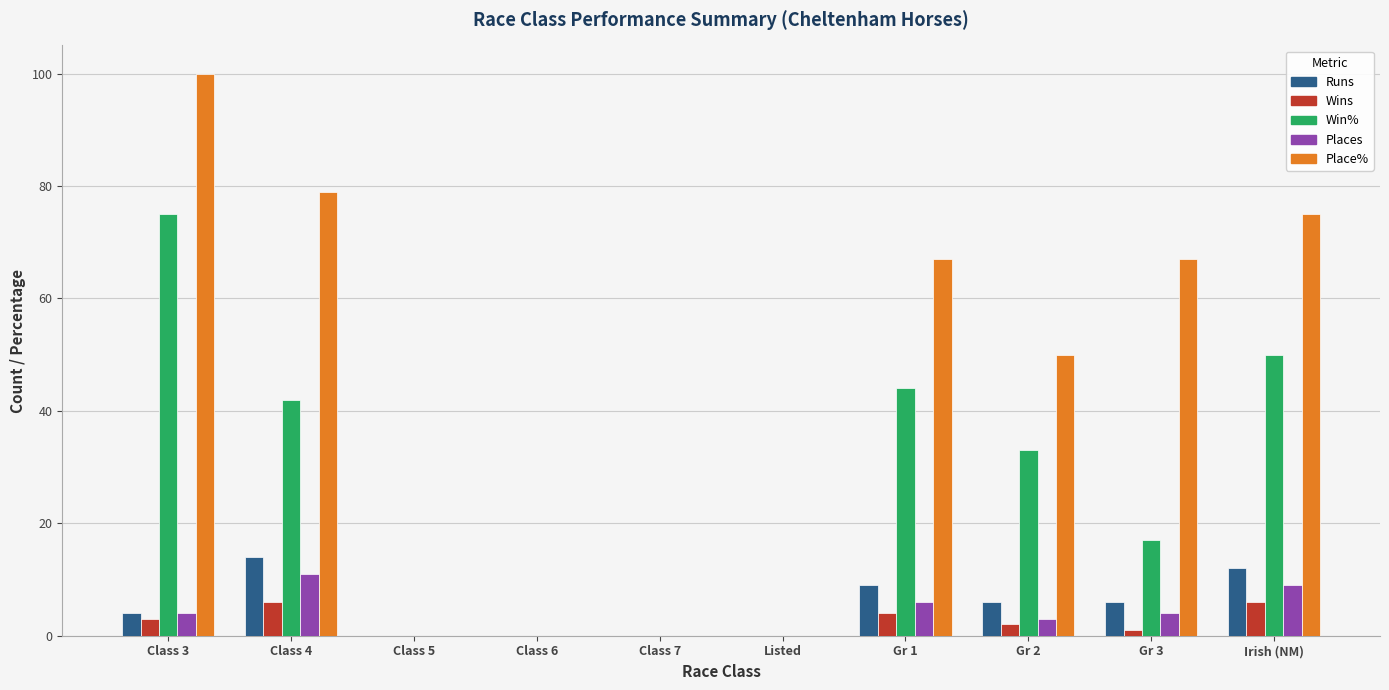

Between Gr 1 and Gr 3, which series saw the biggest shift?

Win%